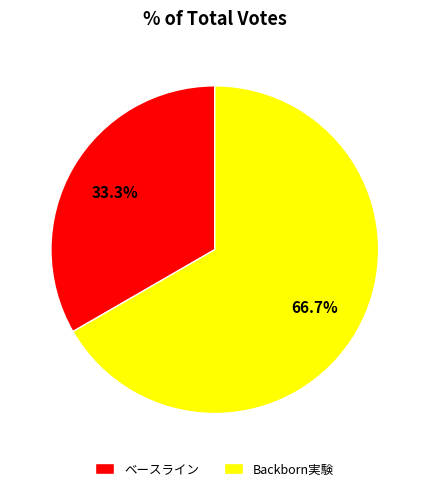

What percentage do ベースライン and Backborn実験 together represent?

100.0%